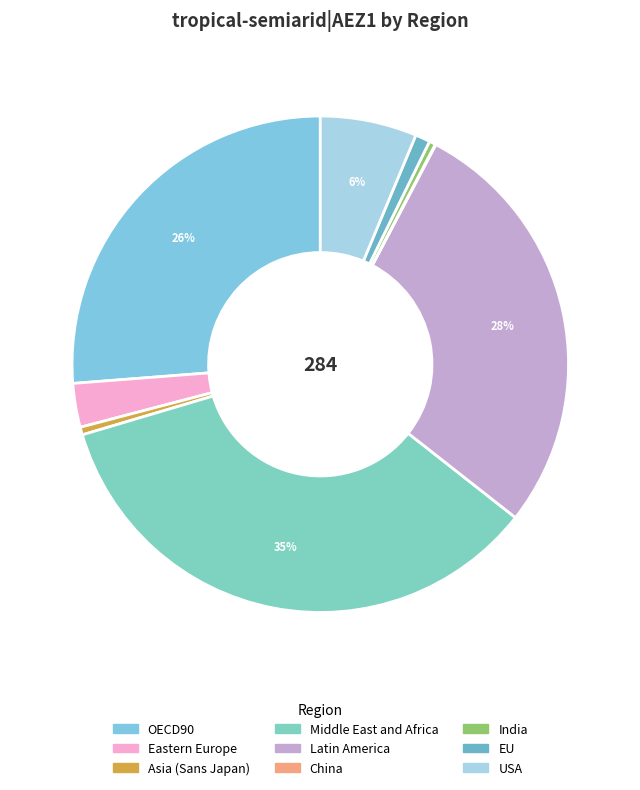

To the nearest percent, what is the average slice percentage?

11%